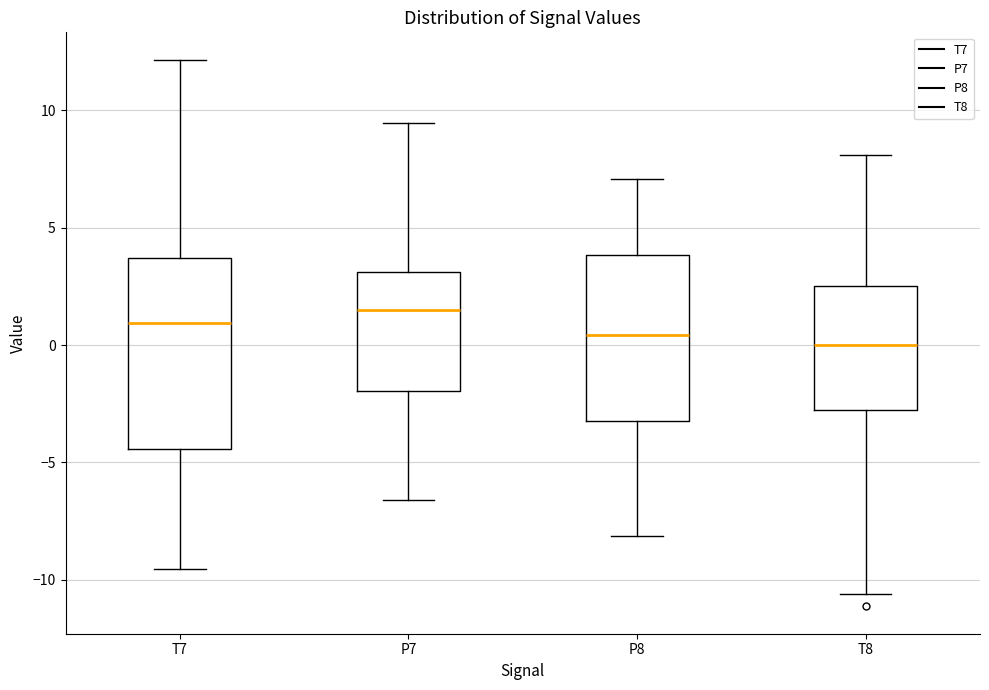

Reading left to right, transcribe this box plot: for each box, give where its median line is, the range the box spans, and where its two whiskers end, as read against the y-axis. The values are not printed on the chart, so give them approximately, as read against the axis.

T7: median 1.0, box -4.5 to 3.5, whiskers -9.5 to 12.0
P7: median 1.5, box -2.0 to 3.0, whiskers -6.5 to 9.5
P8: median 0.5, box -3.0 to 4.0, whiskers -8.0 to 7.0
T8: median 0.0, box -2.5 to 2.5, whiskers -10.5 to 8.0